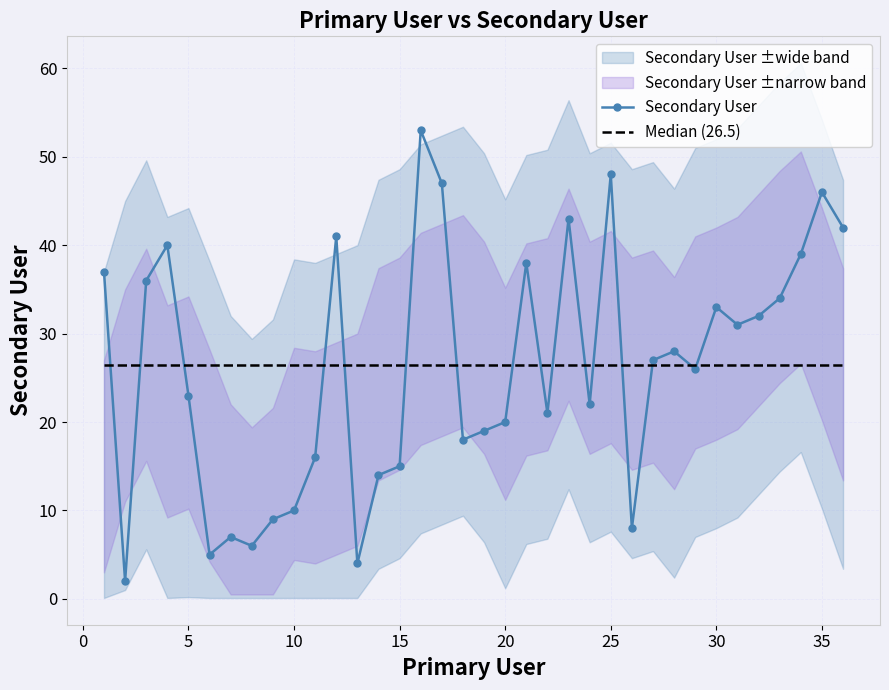

What is the minimum value for Secondary User?

2.0